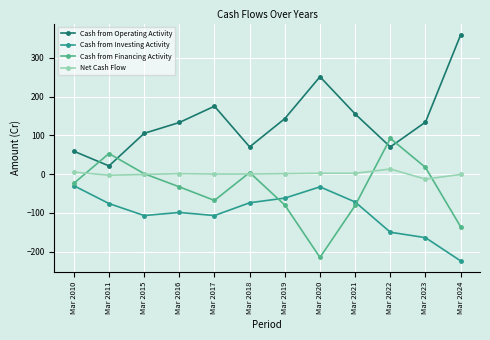

True or false: Cash from Operating Activity and Net Cash Flow cross at least once.

False